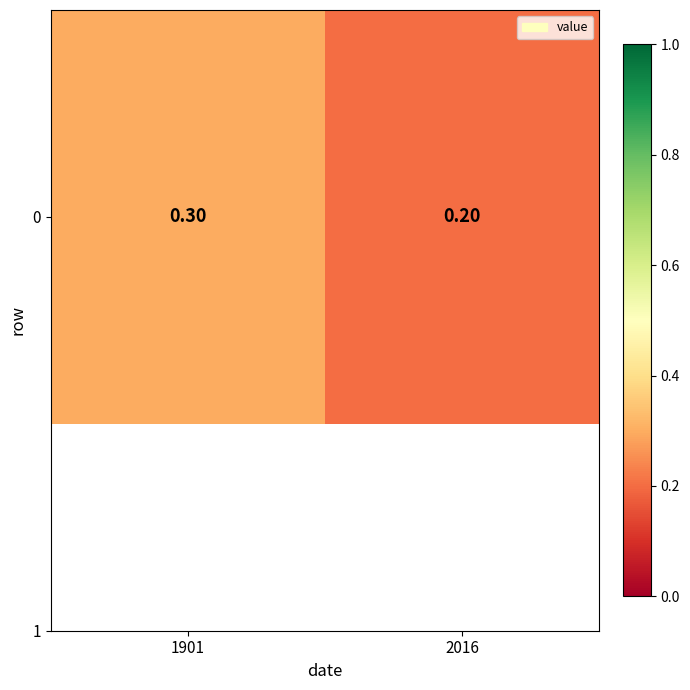

What is the maximum value shown in the chart?

0.3